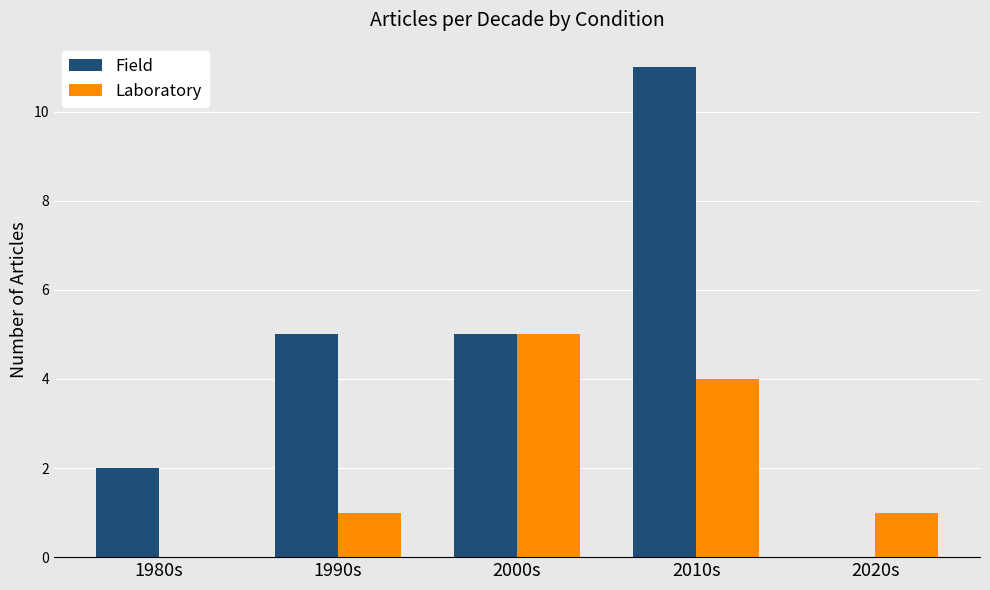

The value of Field at 1980s is 1. True or false?

False